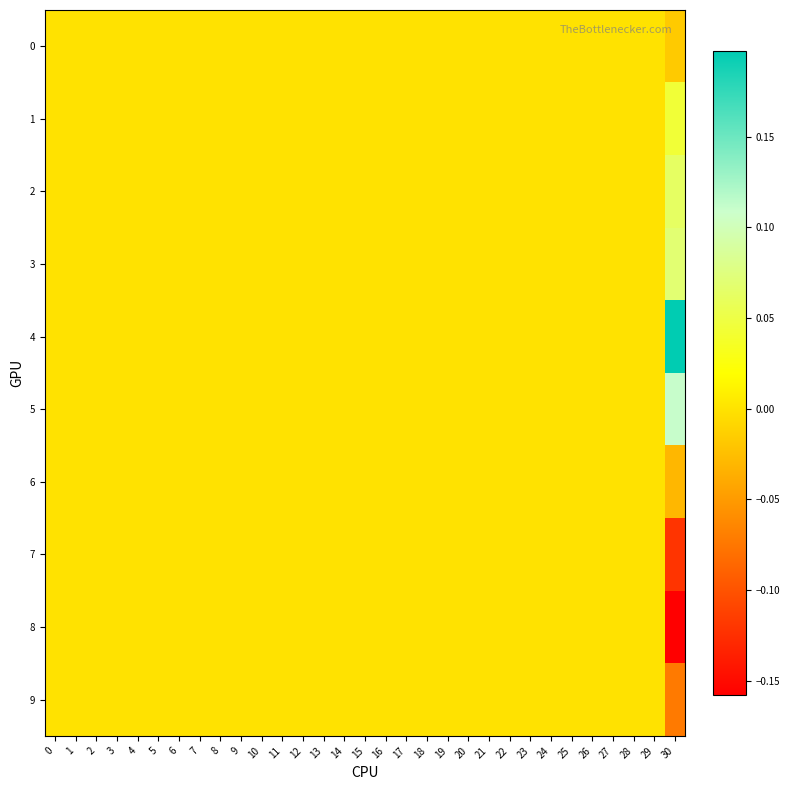

Reading right to left, extract all data points from this chart.

0: 30=-0.0	29=0.0	28=0.0	27=0.0	26=0.0	25=0.0	24=0.0	23=0.0	22=0.0	21=0.0	20=0.0	19=0.0	18=0.0	17=0.0	16=0.0	15=0.0	14=0.0	13=0.0	12=0.0	11=0.0	10=0.0	9=0.0	8=0.0	7=0.0	6=0.0	5=0.0	4=0.0	3=0.0	2=0.0	1=0.0	0=0.0
1: 30=0.0	29=0.0	28=0.0	27=0.0	26=0.0	25=0.0	24=0.0	23=0.0	22=0.0	21=0.0	20=0.0	19=0.0	18=0.0	17=0.0	16=0.0	15=0.0	14=0.0	13=0.0	12=0.0	11=0.0	10=0.0	9=0.0	8=0.0	7=0.0	6=0.0	5=0.0	4=0.0	3=0.0	2=0.0	1=0.0	0=0.0
2: 30=0.1	29=0.0	28=0.0	27=0.0	26=0.0	25=0.0	24=0.0	23=0.0	22=0.0	21=0.0	20=0.0	19=0.0	18=0.0	17=0.0	16=0.0	15=0.0	14=0.0	13=0.0	12=0.0	11=0.0	10=0.0	9=0.0	8=0.0	7=0.0	6=0.0	5=0.0	4=0.0	3=0.0	2=0.0	1=0.0	0=0.0
3: 30=0.1	29=0.0	28=0.0	27=0.0	26=0.0	25=0.0	24=0.0	23=0.0	22=0.0	21=0.0	20=0.0	19=0.0	18=0.0	17=0.0	16=0.0	15=0.0	14=0.0	13=0.0	12=0.0	11=0.0	10=0.0	9=0.0	8=0.0	7=0.0	6=0.0	5=0.0	4=0.0	3=0.0	2=0.0	1=0.0	0=0.0
4: 30=0.2	29=0.0	28=0.0	27=0.0	26=0.0	25=0.0	24=0.0	23=0.0	22=0.0	21=0.0	20=0.0	19=0.0	18=0.0	17=0.0	16=0.0	15=0.0	14=0.0	13=0.0	12=0.0	11=0.0	10=0.0	9=0.0	8=0.0	7=0.0	6=0.0	5=0.0	4=0.0	3=0.0	2=0.0	1=0.0	0=0.0
5: 30=0.1	29=0.0	28=0.0	27=0.0	26=0.0	25=0.0	24=0.0	23=0.0	22=0.0	21=0.0	20=0.0	19=0.0	18=0.0	17=0.0	16=0.0	15=0.0	14=0.0	13=0.0	12=0.0	11=0.0	10=0.0	9=0.0	8=0.0	7=0.0	6=0.0	5=0.0	4=0.0	3=0.0	2=0.0	1=0.0	0=0.0
6: 30=-0.0	29=0.0	28=0.0	27=0.0	26=0.0	25=0.0	24=0.0	23=0.0	22=0.0	21=0.0	20=0.0	19=0.0	18=0.0	17=0.0	16=0.0	15=0.0	14=0.0	13=0.0	12=0.0	11=0.0	10=0.0	9=0.0	8=0.0	7=0.0	6=0.0	5=0.0	4=0.0	3=0.0	2=0.0	1=0.0	0=0.0
7: 30=-0.1	29=0.0	28=0.0	27=0.0	26=0.0	25=0.0	24=0.0	23=0.0	22=0.0	21=0.0	20=0.0	19=0.0	18=0.0	17=0.0	16=0.0	15=0.0	14=0.0	13=0.0	12=0.0	11=0.0	10=0.0	9=0.0	8=0.0	7=0.0	6=0.0	5=0.0	4=0.0	3=0.0	2=0.0	1=0.0	0=0.0
8: 30=-0.2	29=0.0	28=0.0	27=0.0	26=0.0	25=0.0	24=0.0	23=0.0	22=0.0	21=0.0	20=0.0	19=0.0	18=0.0	17=0.0	16=0.0	15=0.0	14=0.0	13=0.0	12=0.0	11=0.0	10=0.0	9=0.0	8=0.0	7=0.0	6=0.0	5=0.0	4=0.0	3=0.0	2=0.0	1=0.0	0=0.0
9: 30=-0.1	29=0.0	28=0.0	27=0.0	26=0.0	25=0.0	24=0.0	23=0.0	22=0.0	21=0.0	20=0.0	19=0.0	18=0.0	17=0.0	16=0.0	15=0.0	14=0.0	13=0.0	12=0.0	11=0.0	10=0.0	9=0.0	8=0.0	7=0.0	6=0.0	5=0.0	4=0.0	3=0.0	2=0.0	1=0.0	0=0.0